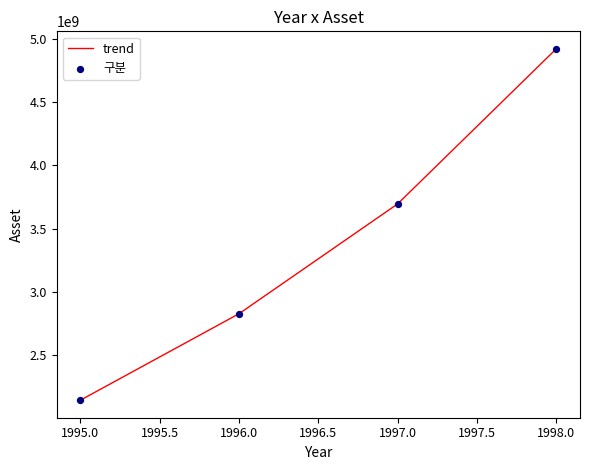

What is the ratio of the value at 1995.0 to the value at 1996.0?

0.8